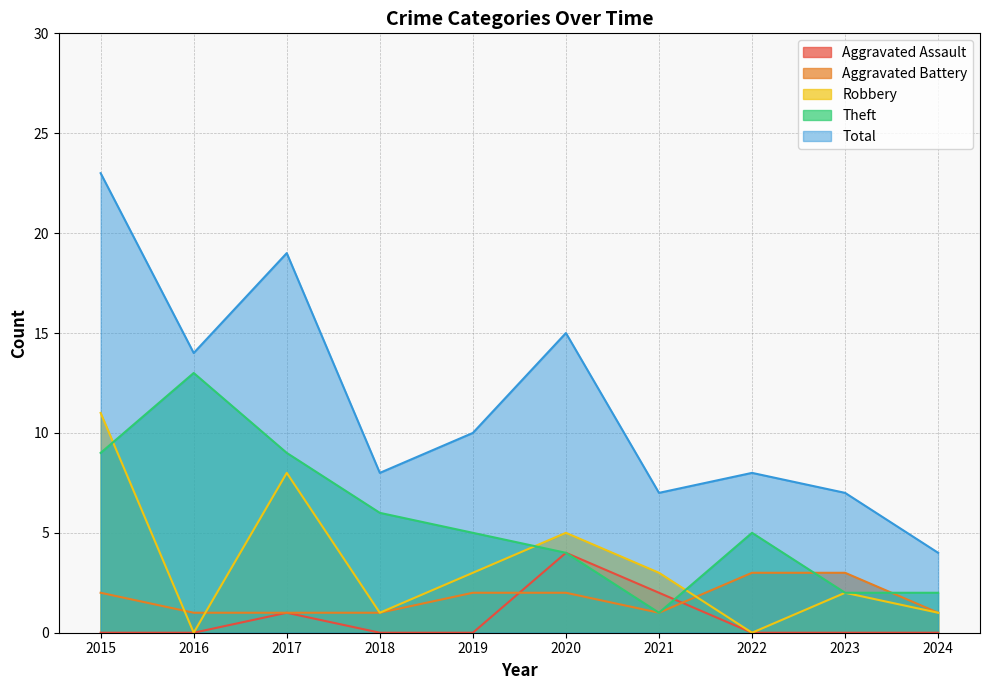

True or false: Total has a value of 7 at 2023.

True